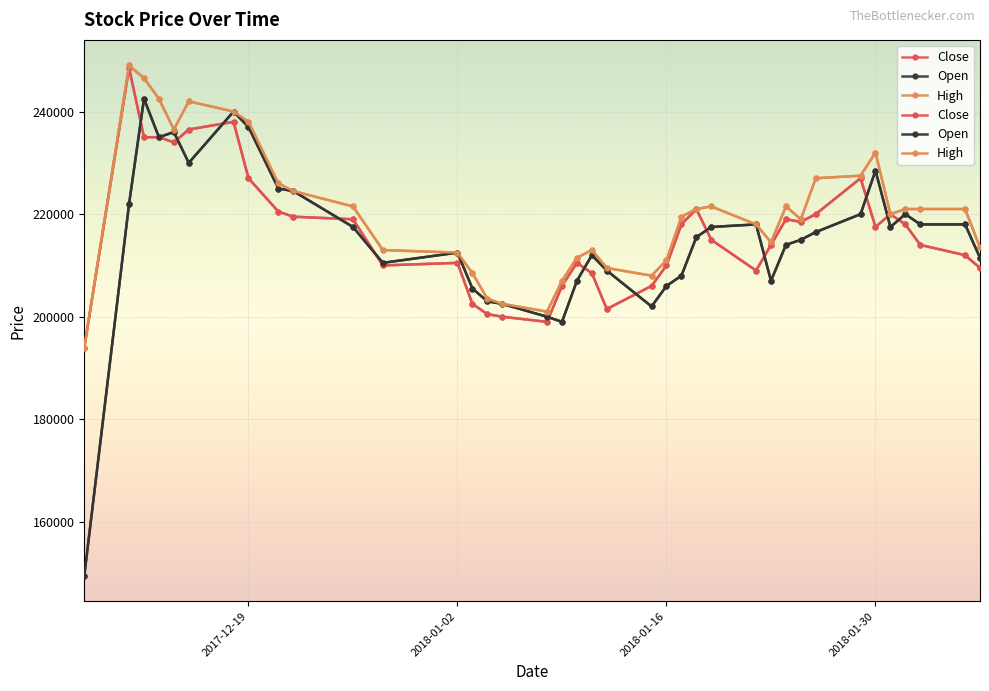

How many data points in Close are less than 217500?

19